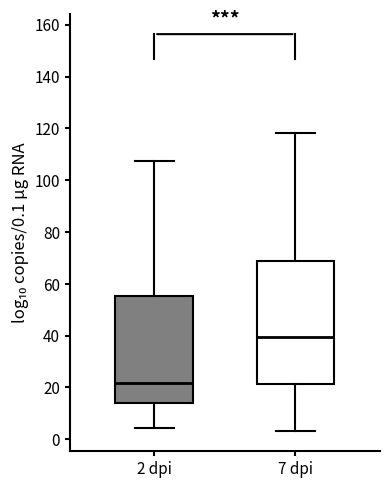

Which box is the tallest, from its lower edge to its upper edge?

7 dpi